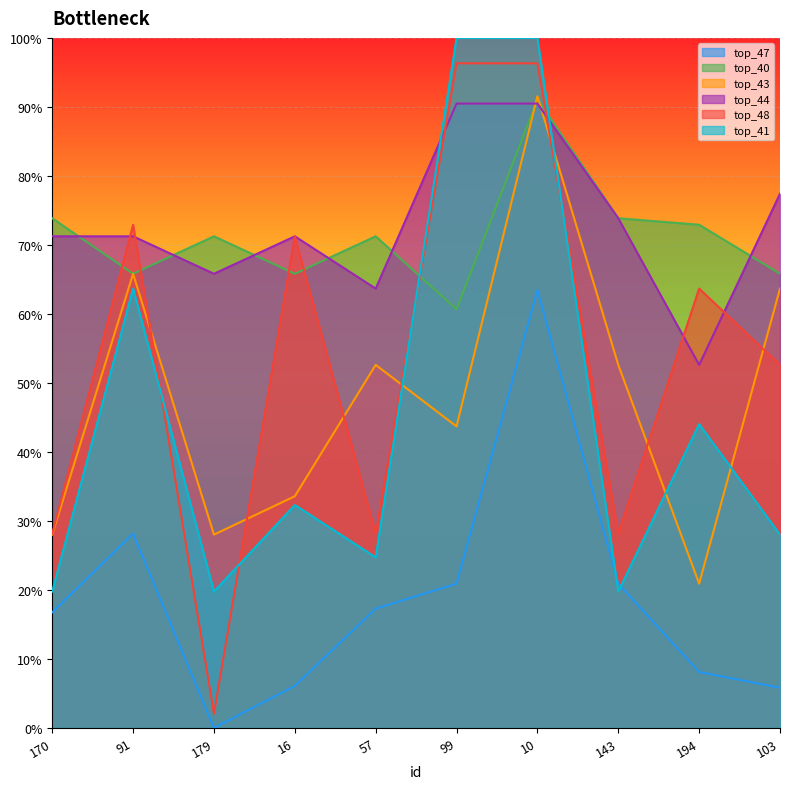

Reading left to right, extract all data points from this chart.

top_47: 0.2	0.3	0.0	0.1	0.2	0.2	0.6	0.2	0.1	0.1
top_40: 0.7	0.7	0.7	0.7	0.7	0.6	0.9	0.7	0.7	0.7
top_43: 0.3	0.7	0.3	0.3	0.5	0.4	0.9	0.5	0.2	0.6
top_44: 0.7	0.7	0.7	0.7	0.6	0.9	0.9	0.7	0.5	0.8
top_48: 0.3	0.7	0.0	0.7	0.3	1.0	1.0	0.3	0.6	0.5
top_41: 0.2	0.6	0.2	0.3	0.2	1.0	1.0	0.2	0.4	0.3